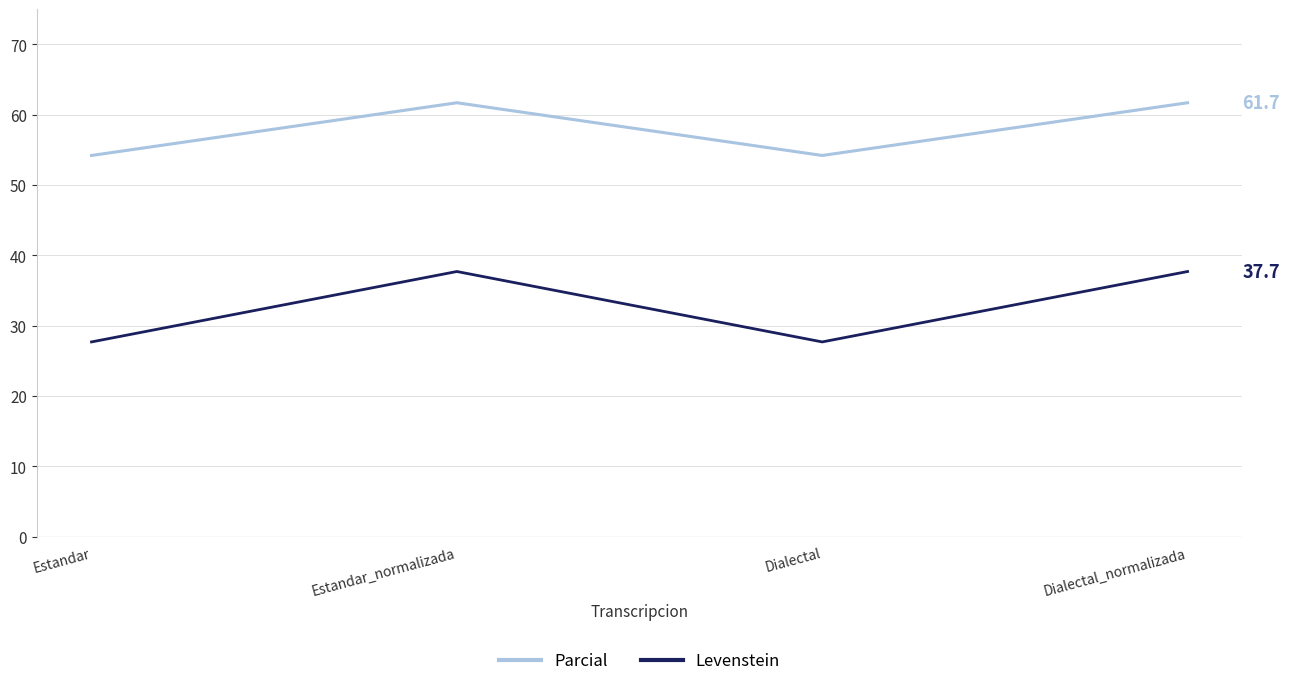

True or false: Levenstein has a value of 9.7 at Dialectal_normalizada.

False